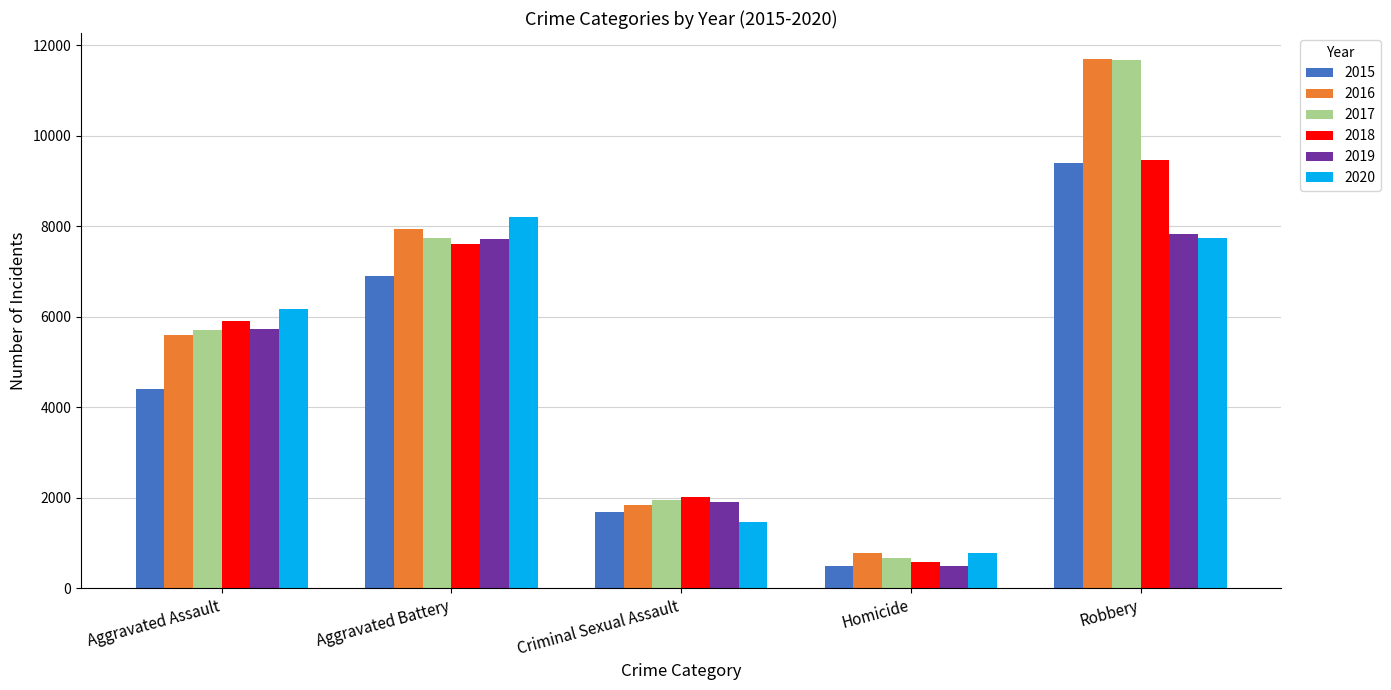

Which series has the largest range (max minus min)?

2017